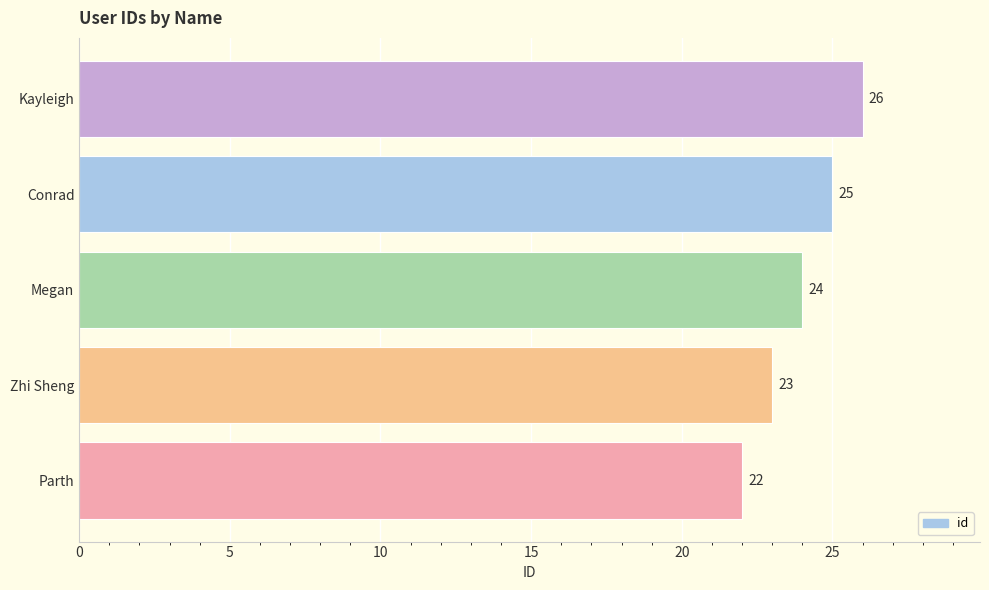

Rank the categories by value from highest to lowest.

Kayleigh, Conrad, Megan, Zhi Sheng, Parth